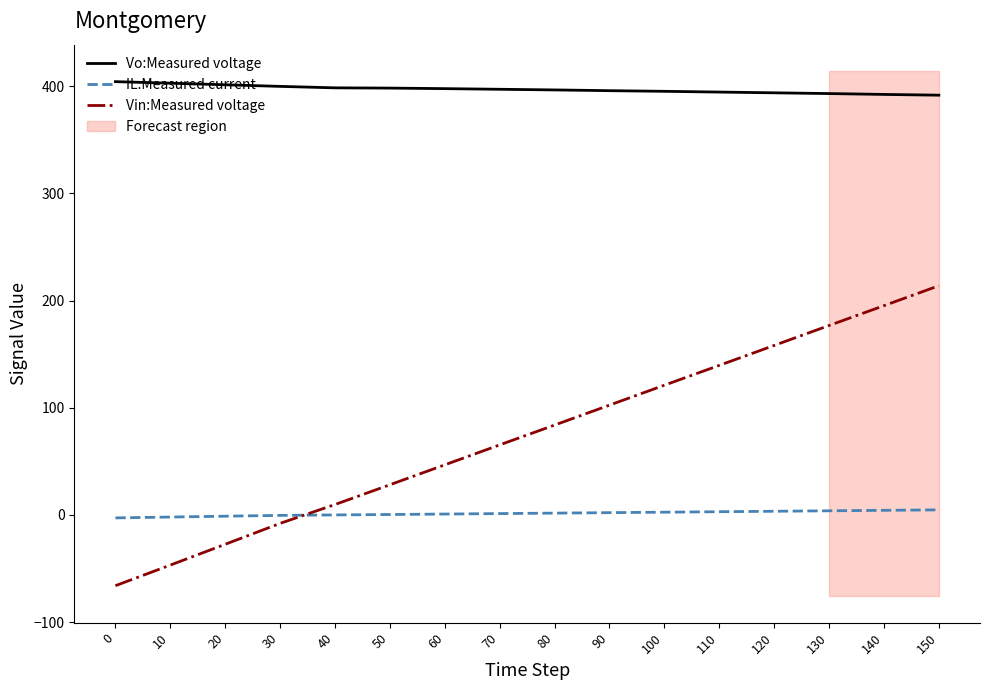

Reading left to right, what are all the values shown in this chart?

Vo:Measured voltage: 0=404.3	10=402.9	20=401.4	30=399.9	40=398.5	50=398.3	60=397.8	70=397.2	80=396.6	90=395.9	100=395.3	110=394.6	120=393.9	130=393.2	140=392.4	150=391.7
IL:Measured current: 0=-2.7	10=-1.9	20=-1.1	30=-0.4	40=0.1	50=0.5	60=0.9	70=1.3	80=1.8	90=2.2	100=2.6	110=3.0	120=3.5	130=3.9	140=4.3	150=4.8
Vin:Measured voltage: 0=-66.0	10=-46.7	20=-27.3	30=-7.8	40=9.8	50=28.2	60=46.8	70=65.4	80=83.9	90=102.5	100=121.1	110=139.6	120=158.2	130=176.8	140=195.3	150=213.9